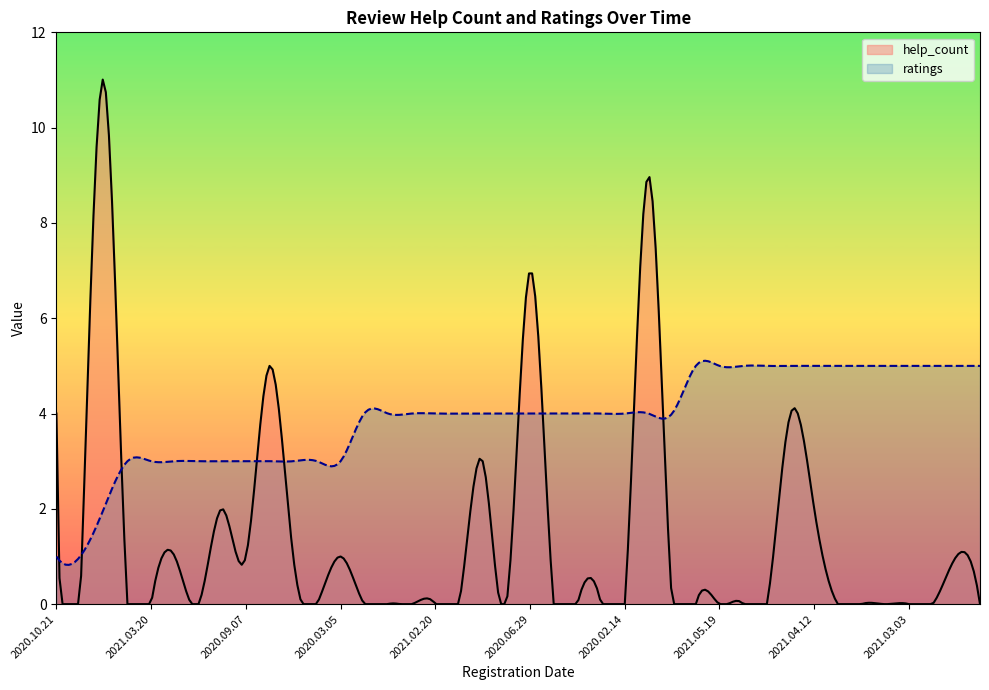

Is it true that help_count equals -5 at 2020.02.19?

False